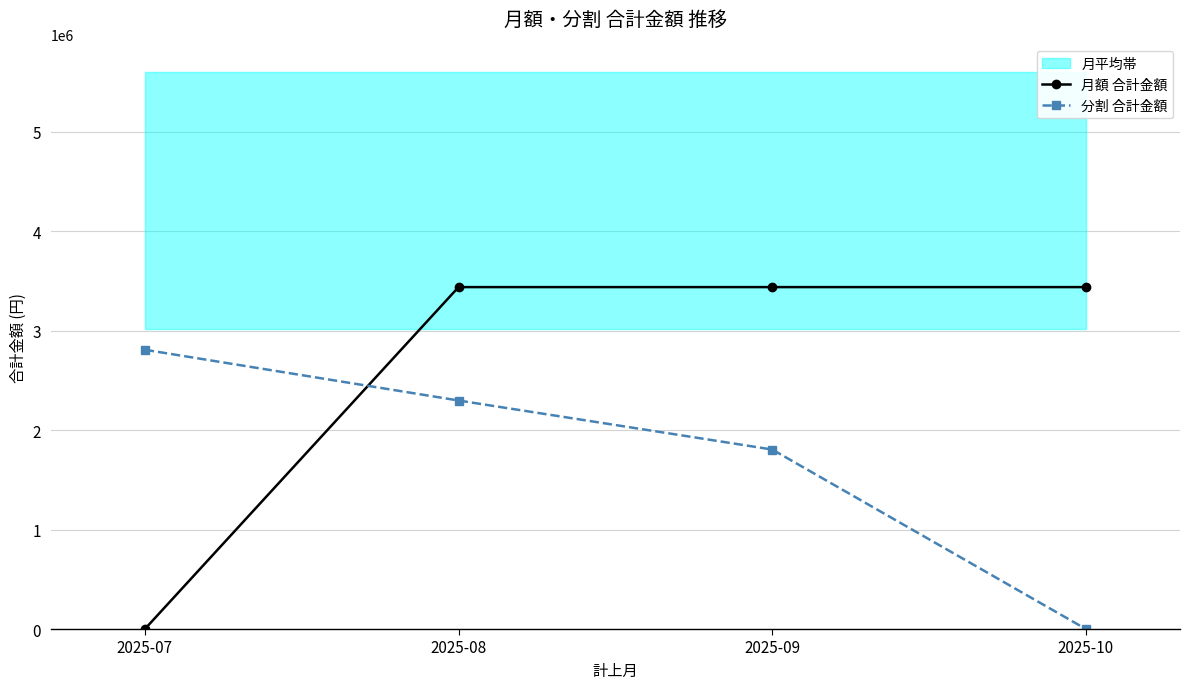

List the labels in order of 月額 合計金額 value, largest first.

2025-08, 2025-09, 2025-10, 2025-07